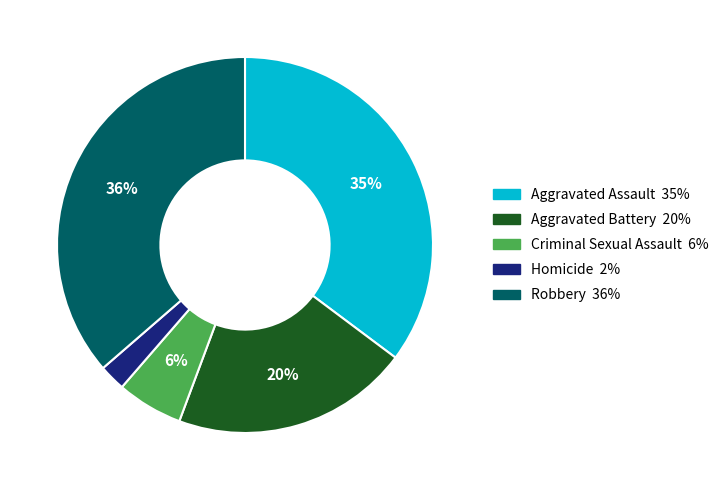

What is the smallest slice in the pie chart?

Homicide